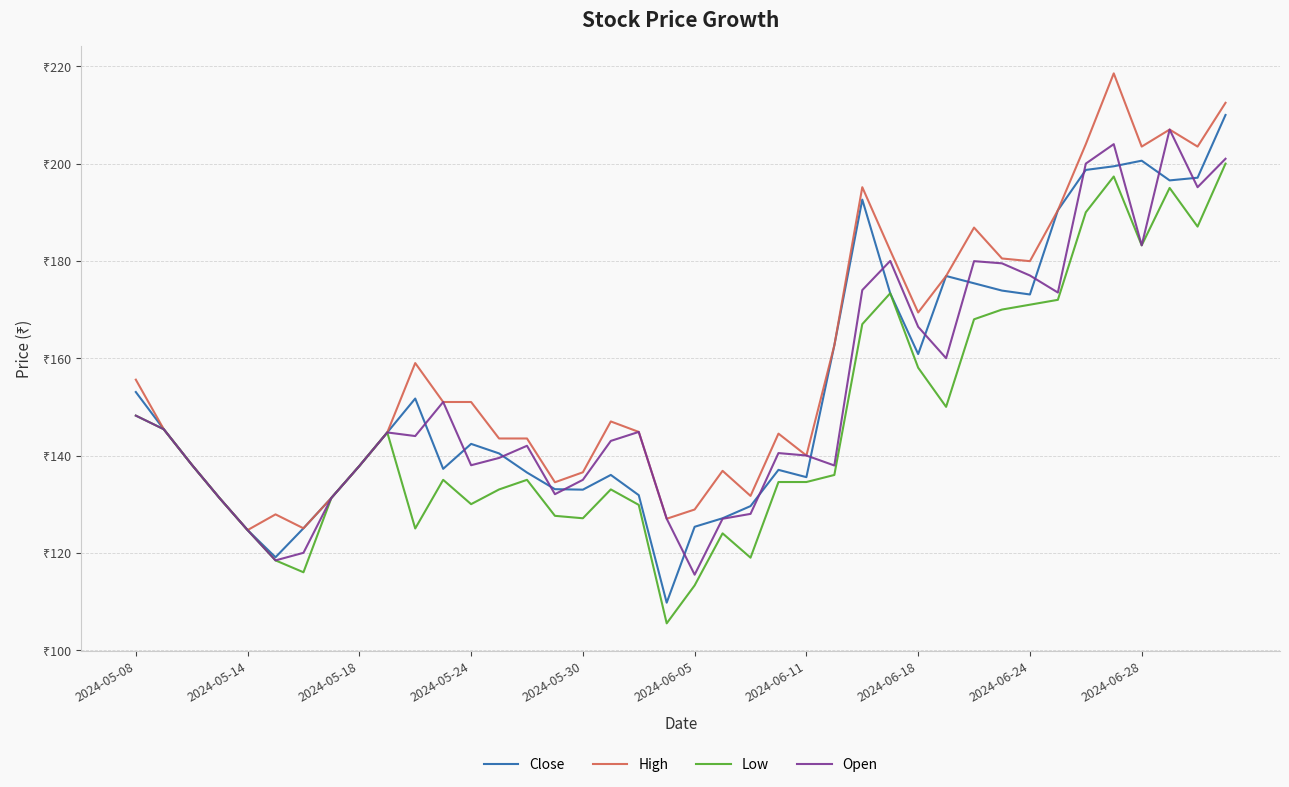

Does the chart have visible grid lines?

Yes